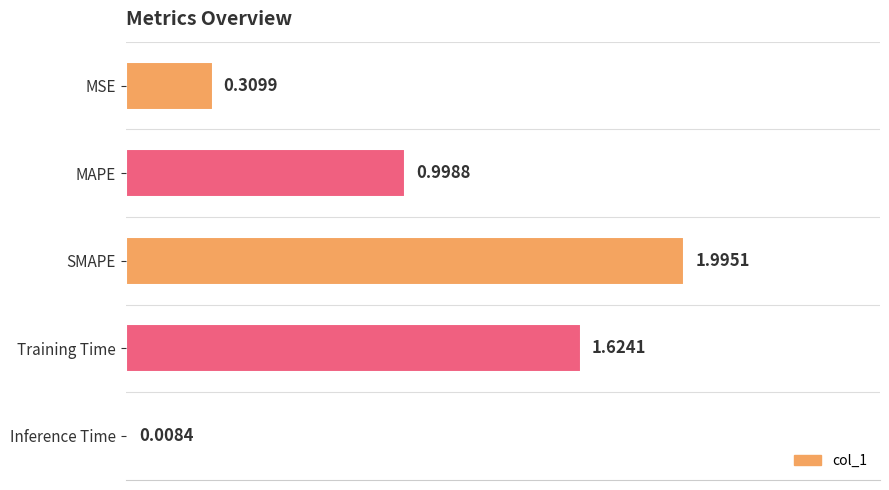

List the labels in order of value, largest first.

SMAPE, Training Time, MAPE, MSE, Inference Time